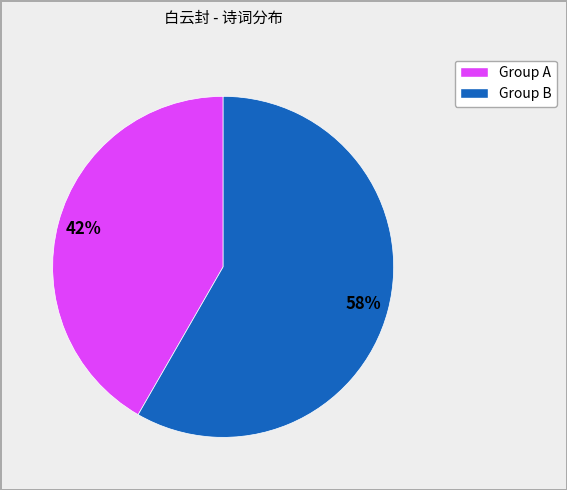

To the nearest percent, what is the average slice percentage?

50%